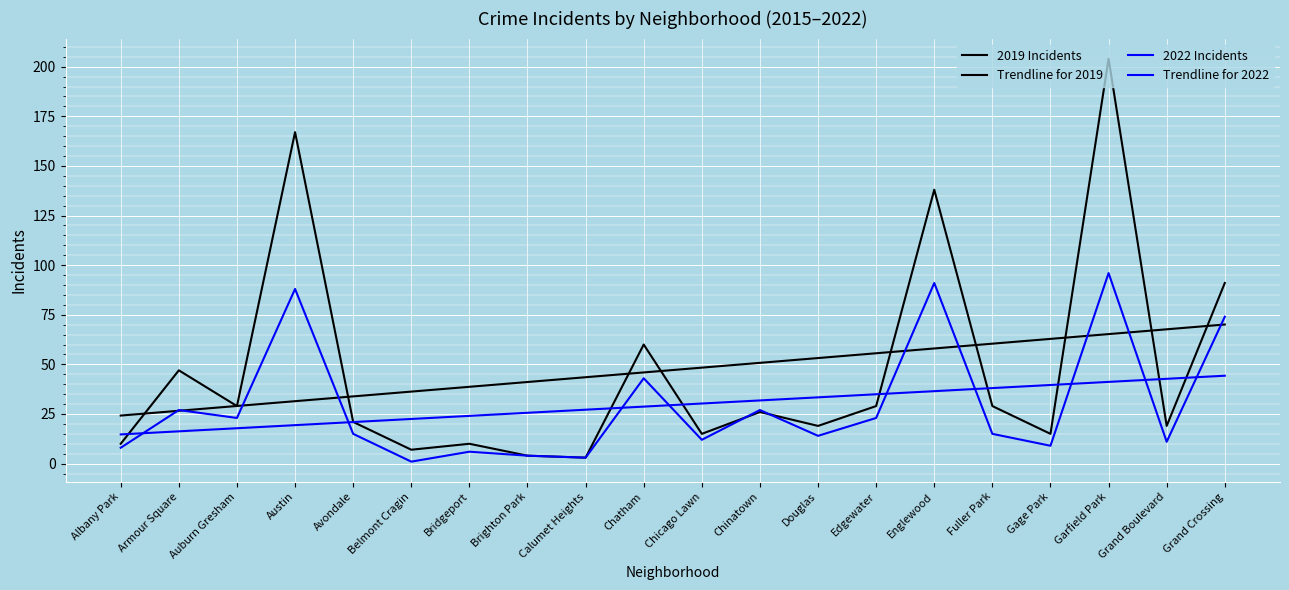

Does the chart have visible grid lines?

Yes